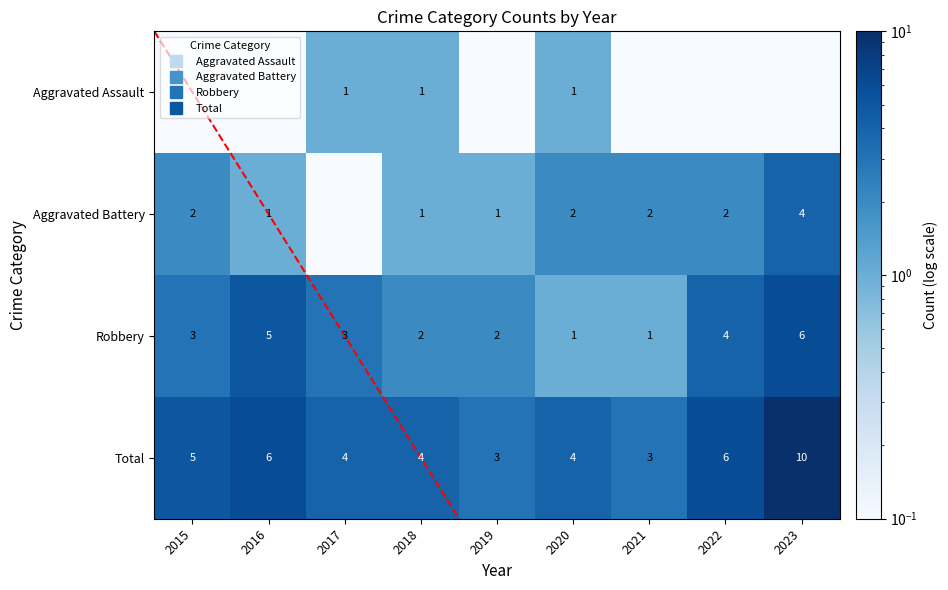

What is the average value of the Total series?

5.0